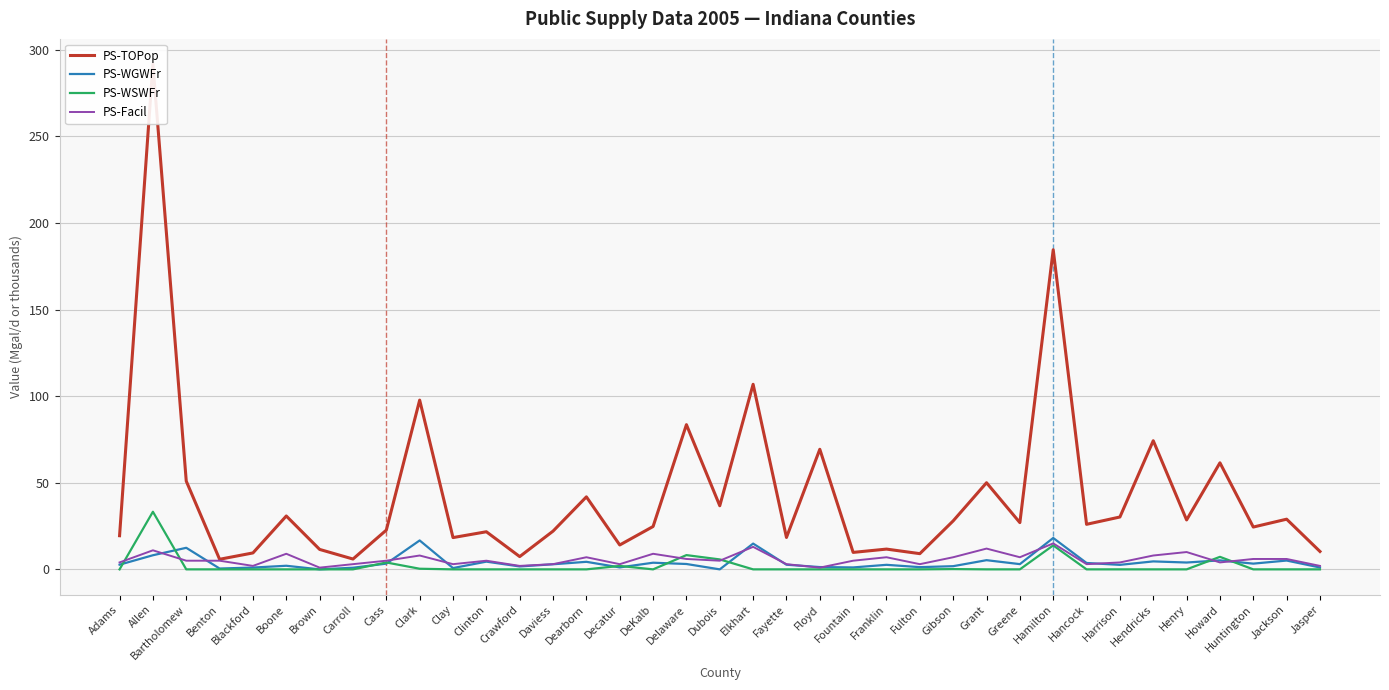

True or false: PS-TOPop and PS-WGWFr intersect in this chart.

False